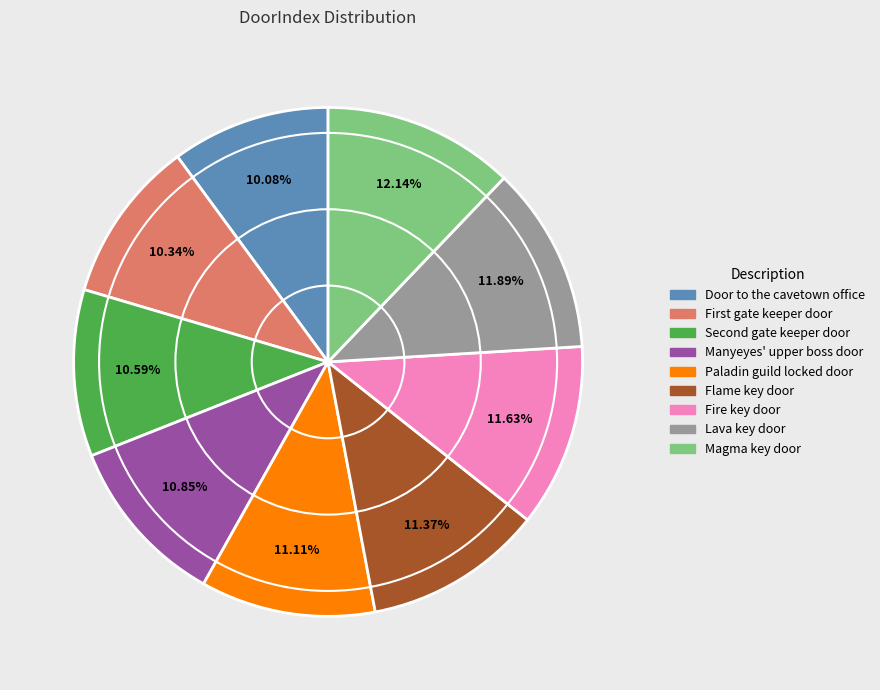

What percentage do Lava key door and Magma key door together represent?

24.0%